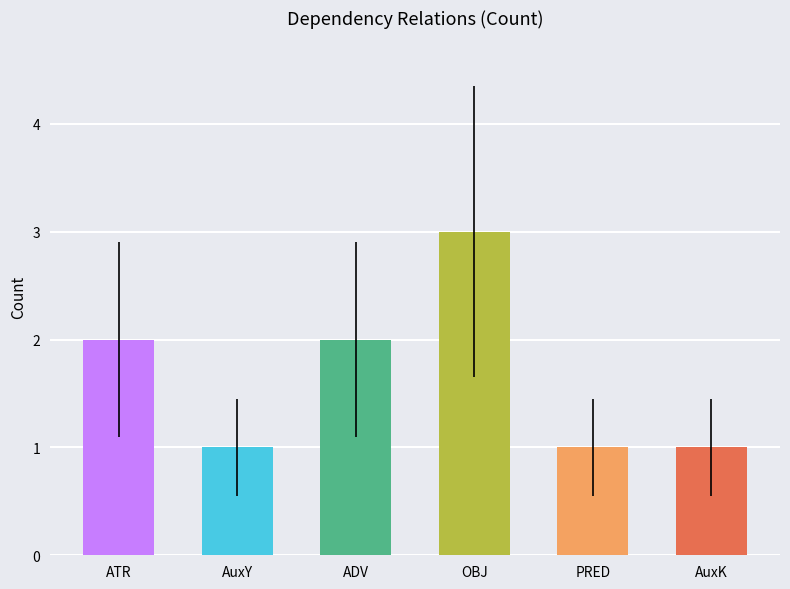

At which category does the chart reach its peak across all series?

OBJ